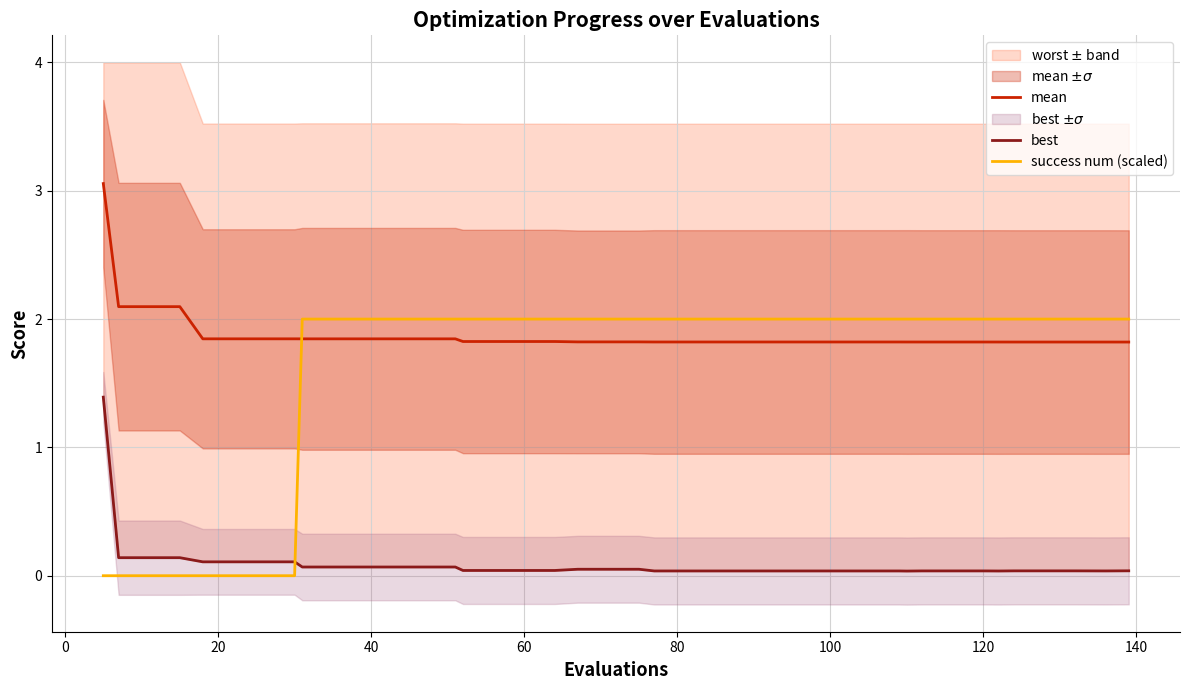

How many values in success num (scaled) are above zero?

32